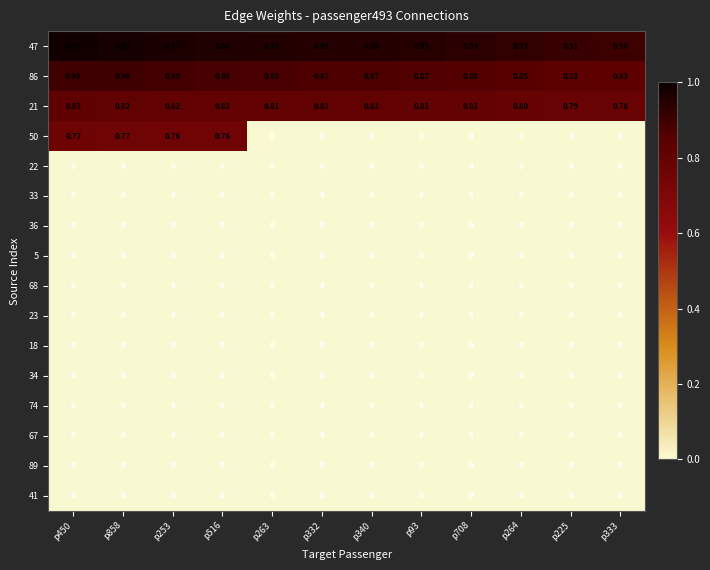

Is the value of 86 at p225 greater than the value of 23 at p516?

Yes